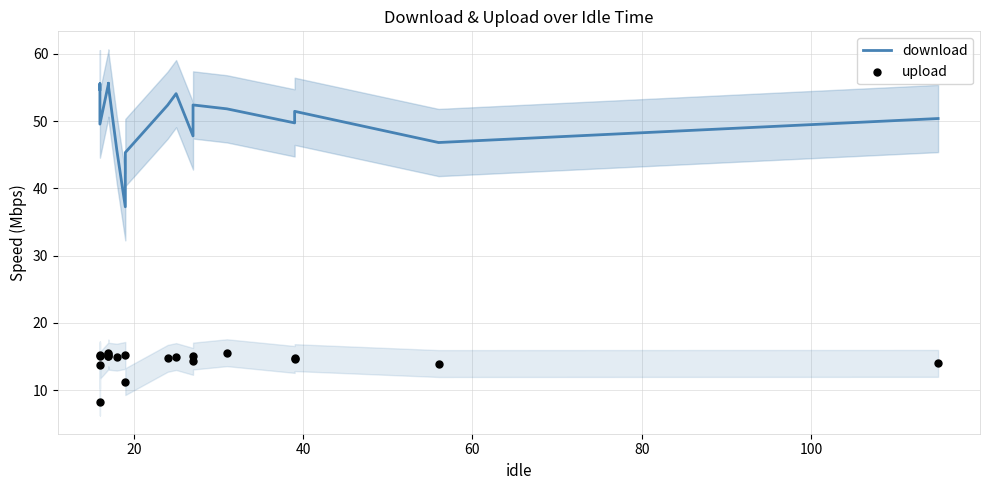

Is the value of upload at 17 greater than the value of download at 7?

No